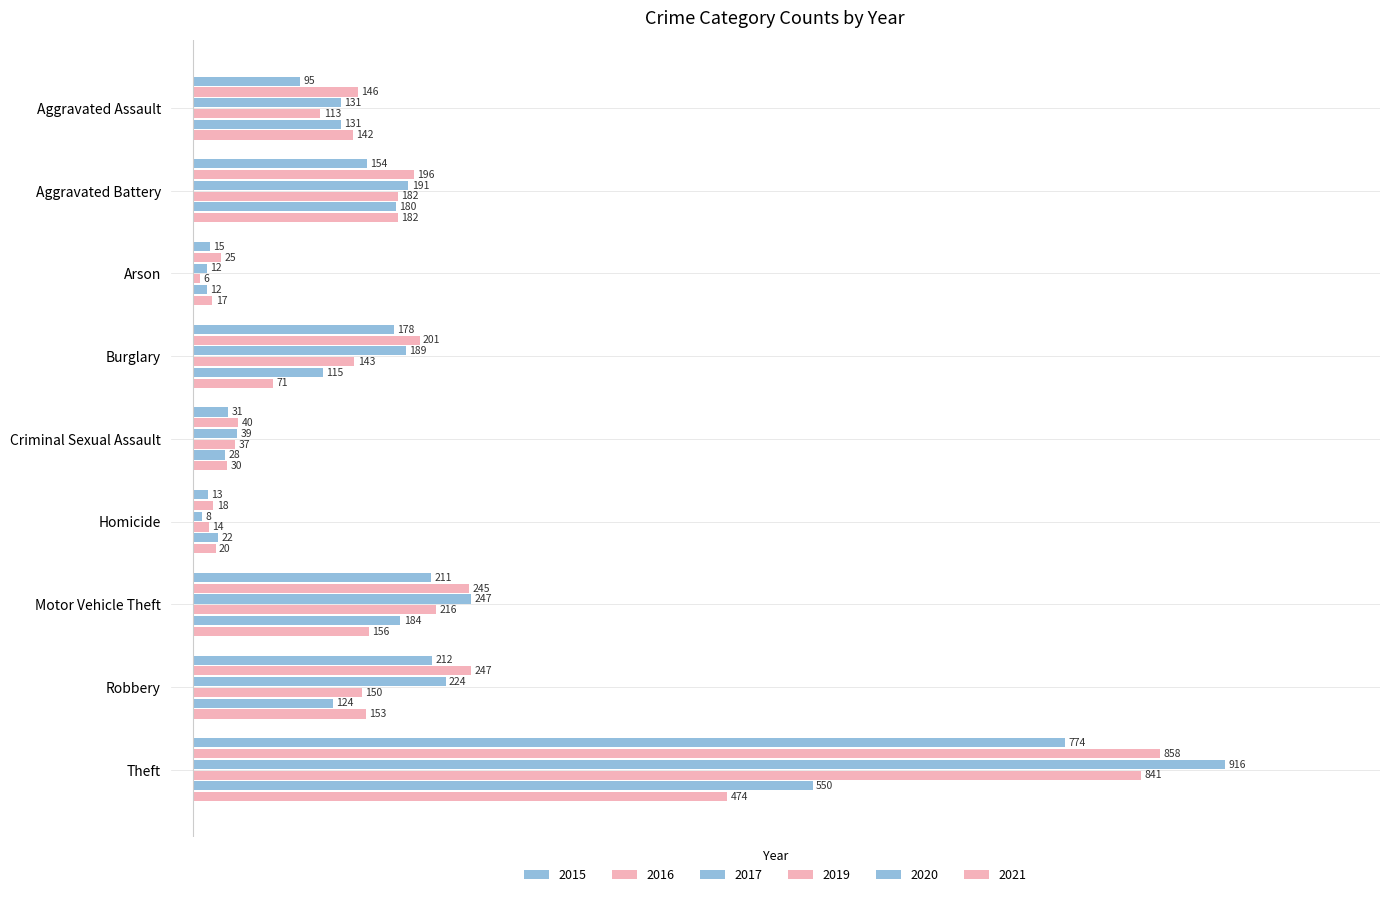

Rank the series by their maximum value, from lowest to highest.

2021, 2020, 2015, 2019, 2016, 2017